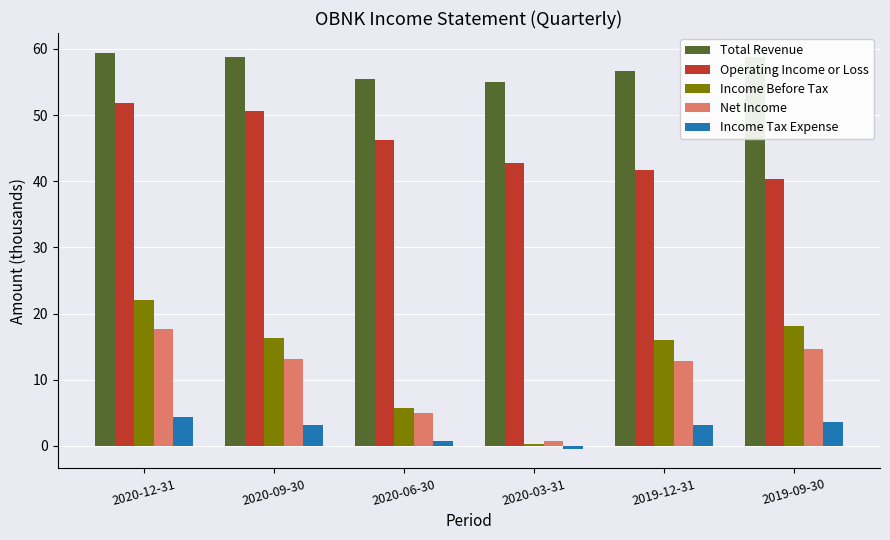

At how many categories does at least one series exceed 41?

6